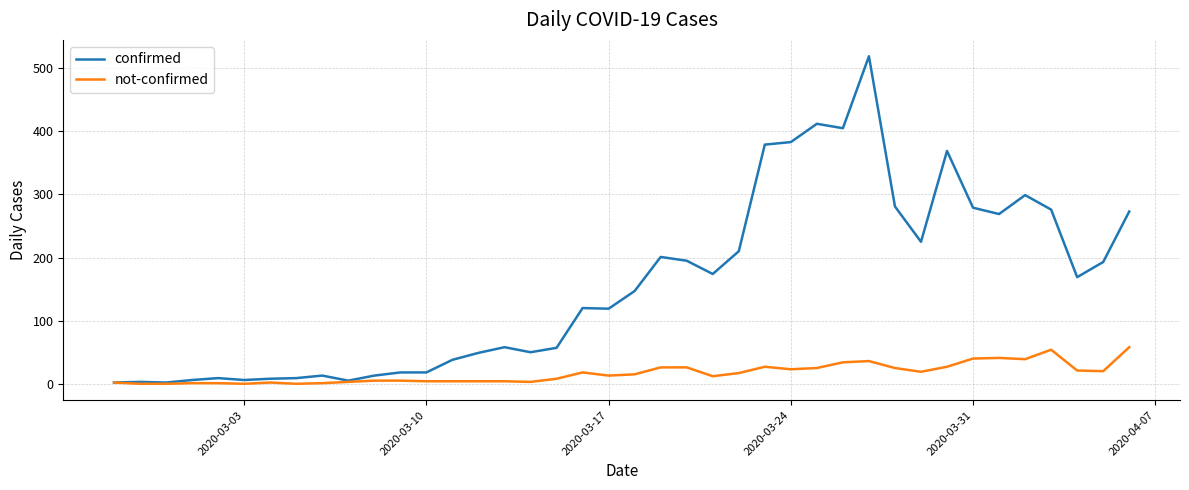

What is the average value of the confirmed series?

157